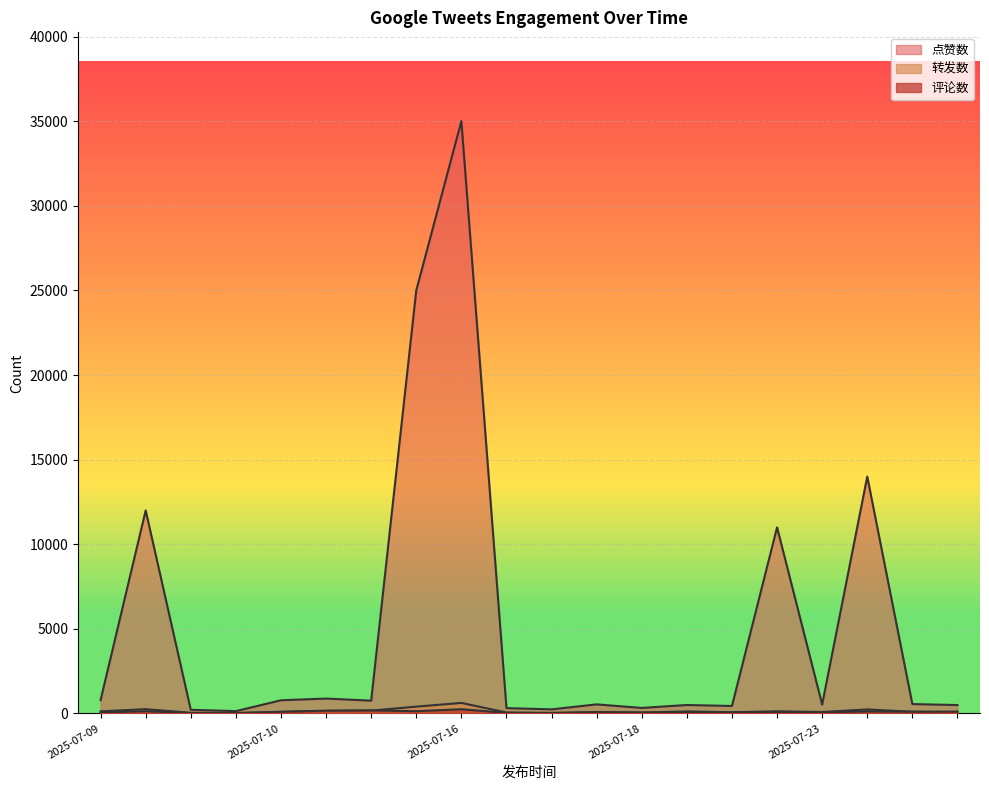

True or false: 评论数 and 点赞数 intersect in this chart.

False